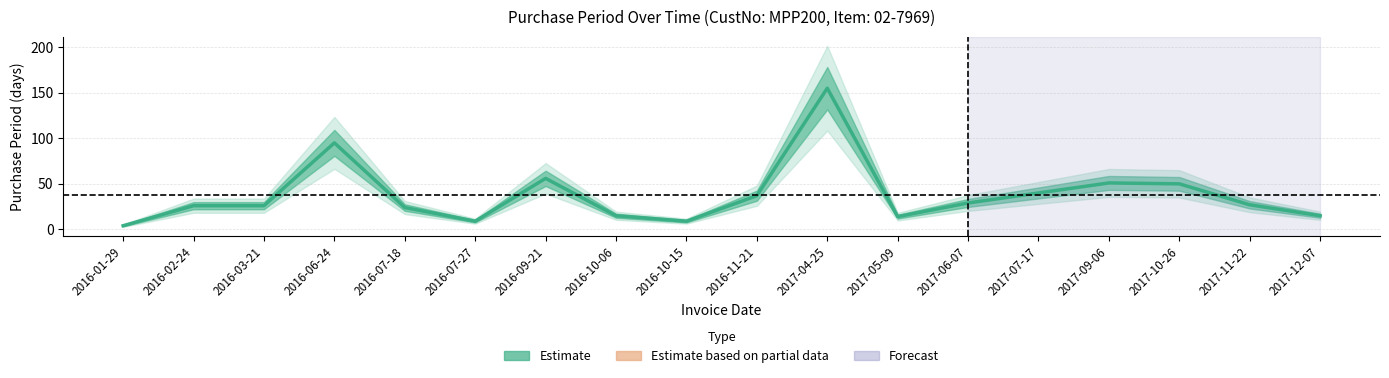

What is the maximum value shown in the chart?

155